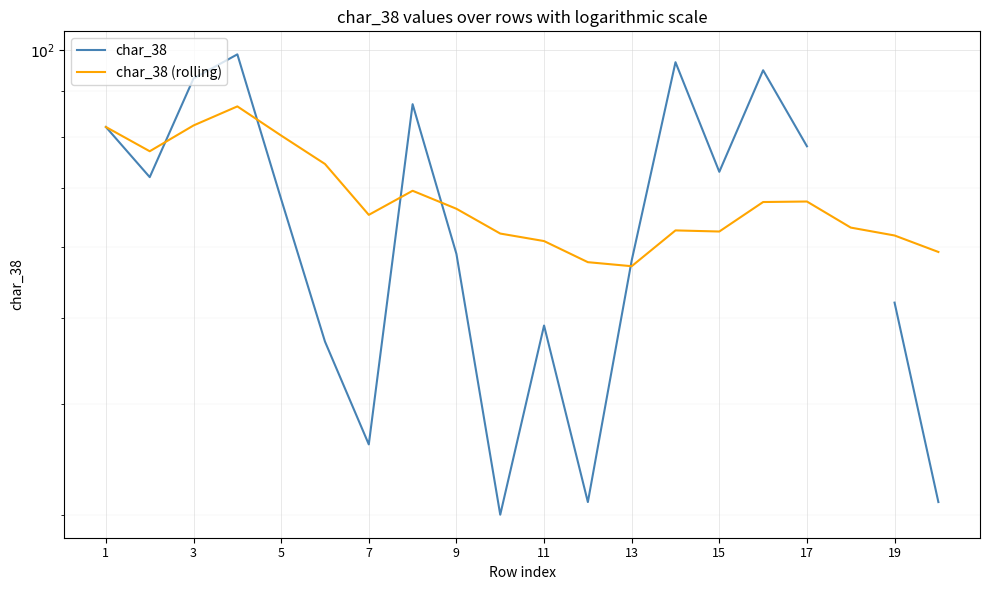

At which label does char_38 first exceed 72?

1